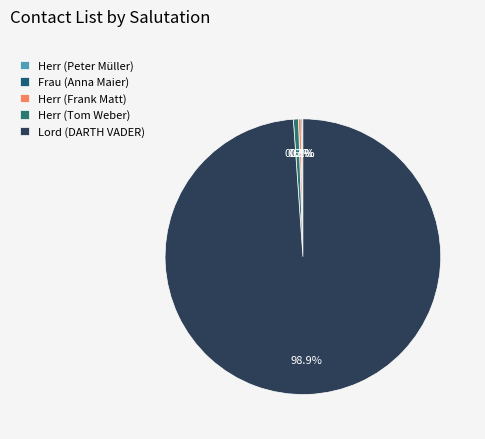

Which slice is the smallest?

Herr (Peter Müller)